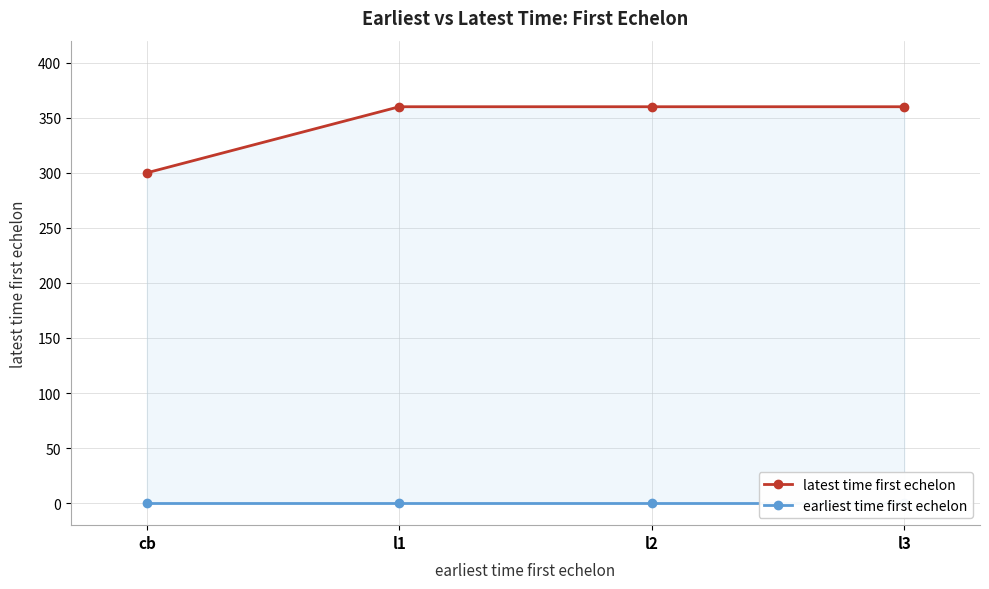

What value does the latest time first echelon series have at l2, to the nearest 10?

360